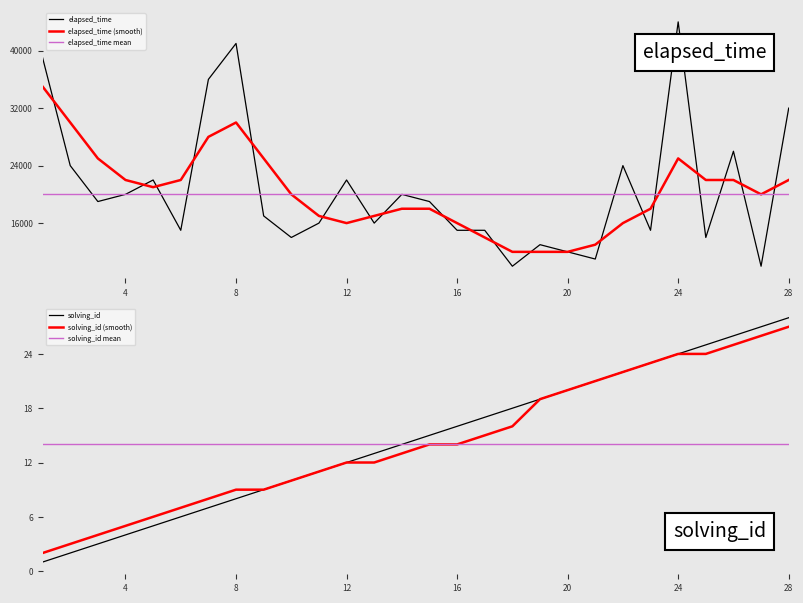

Read the elapsed_time value at 15, to the nearest 10.

19000